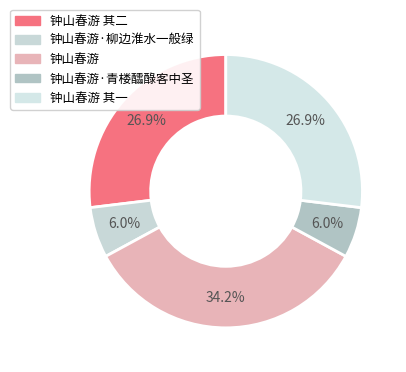

The 钟山春游·柳边淮水一般绿 slice represents 6% of the pie. True or false?

True